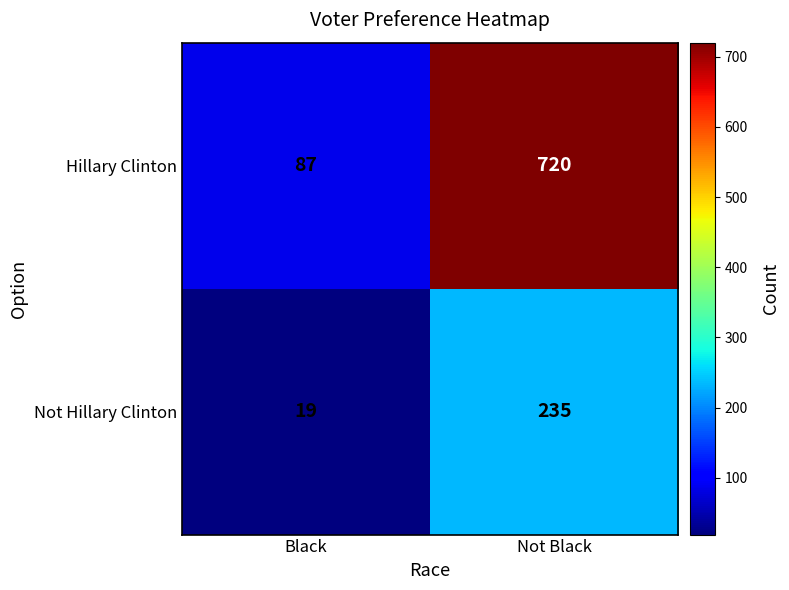

Between Black and Not Black, which series saw the biggest shift?

Hillary Clinton